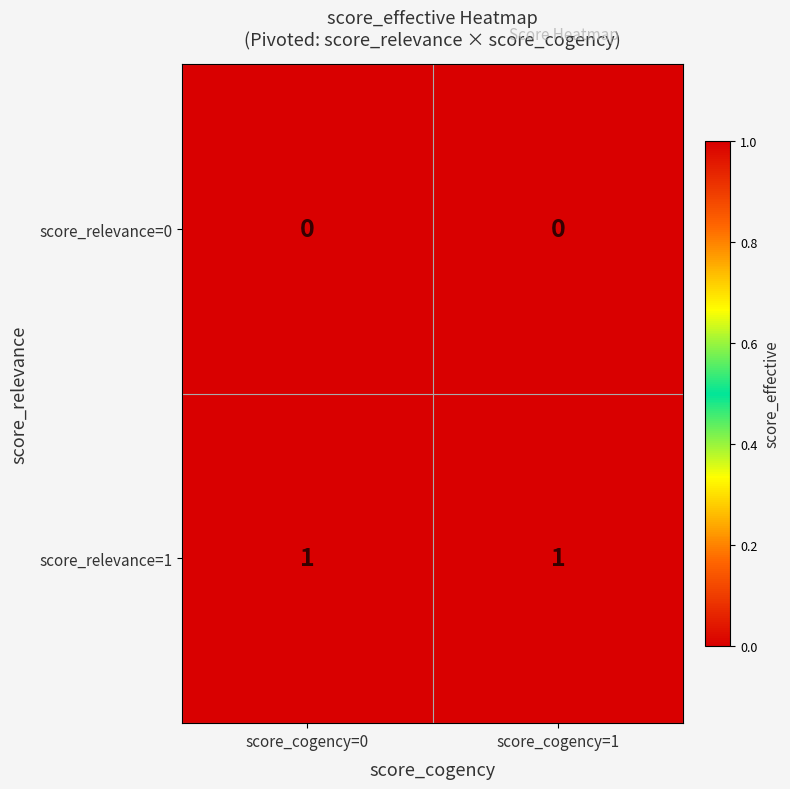

How many series are shown in this chart?

2